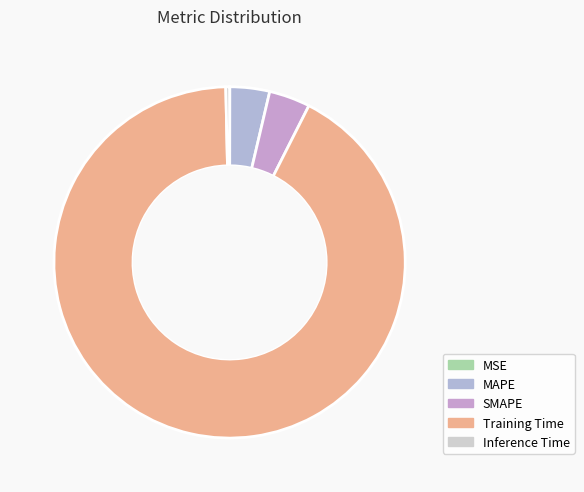

What percentage is the MAPE slice, to the nearest percent?

4%